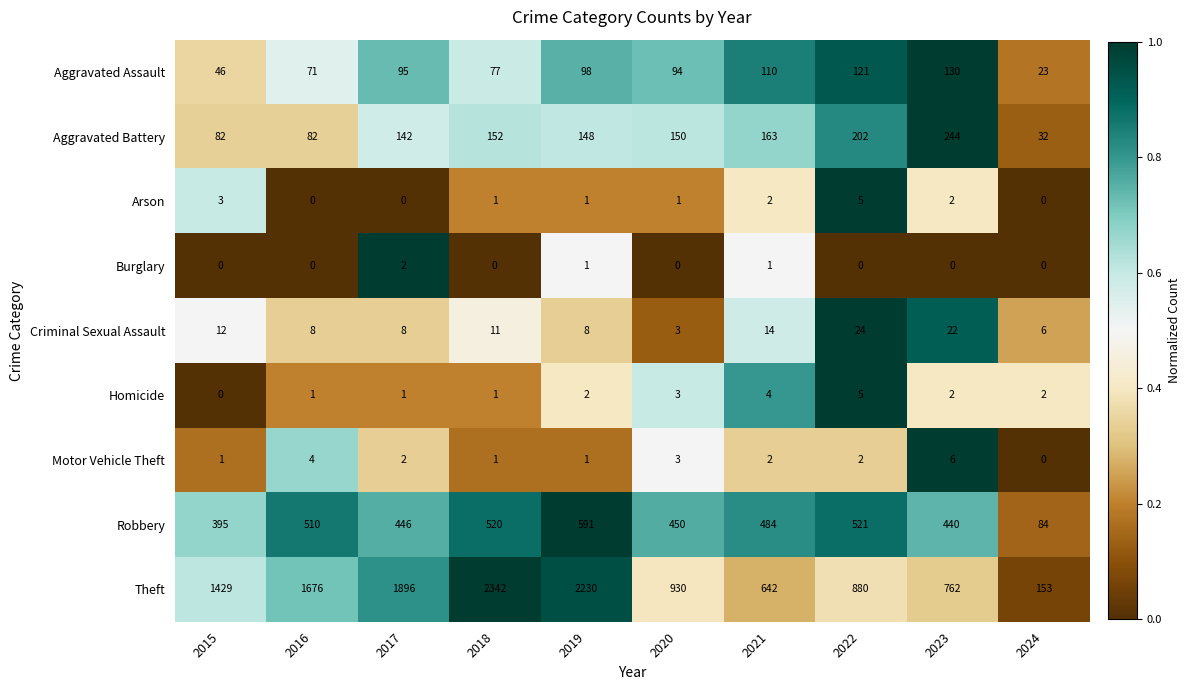

What is the difference between the second highest and minimum values in the Homicide series?

4